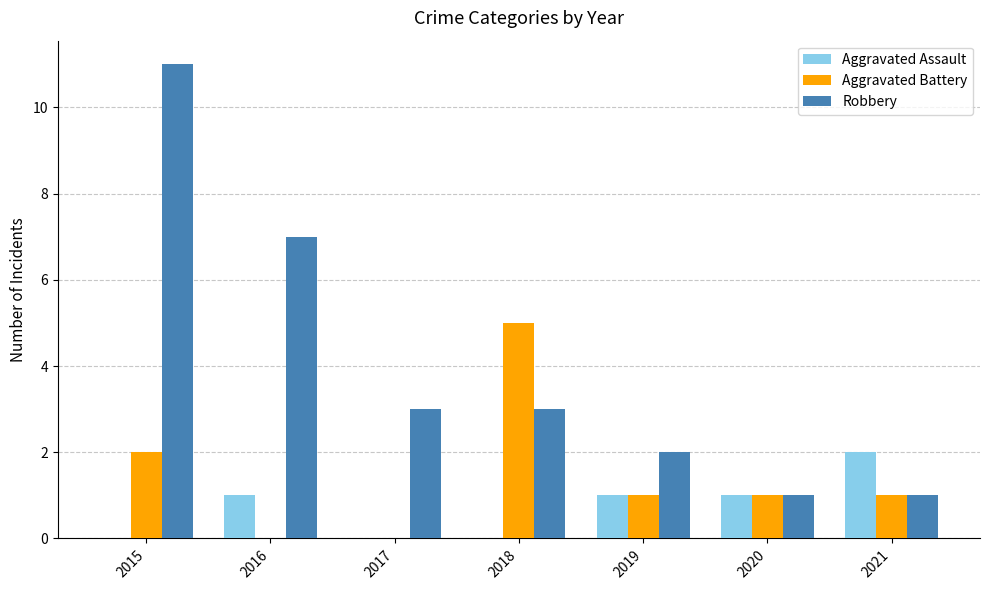

What is the difference between the Robbery values at 2019 and 2015?

9